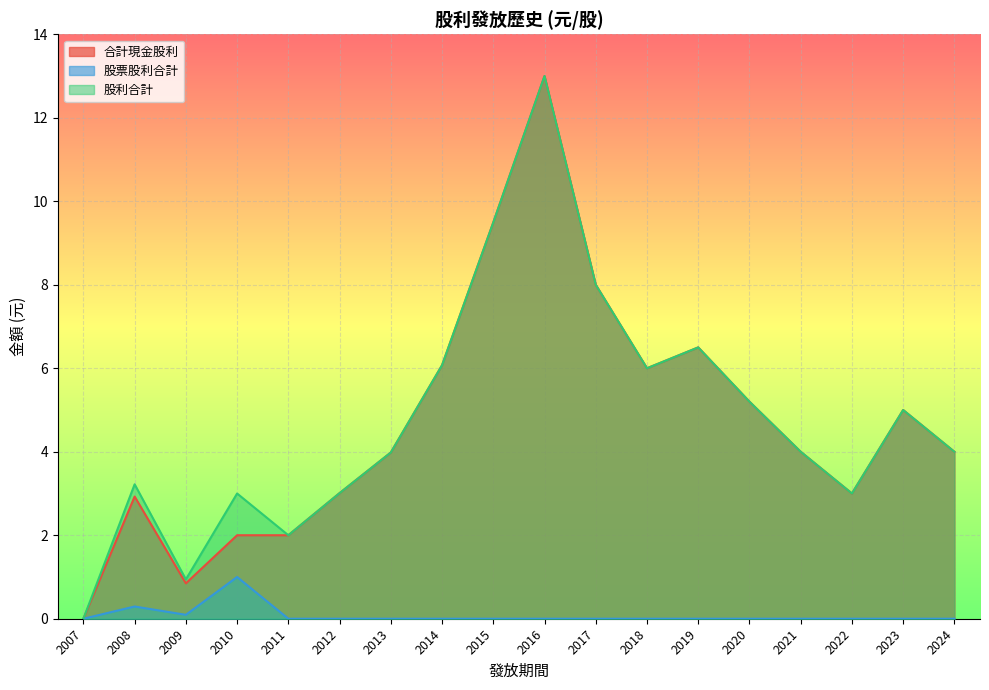

At which category does 股利合計 reach its first local valley?

2009